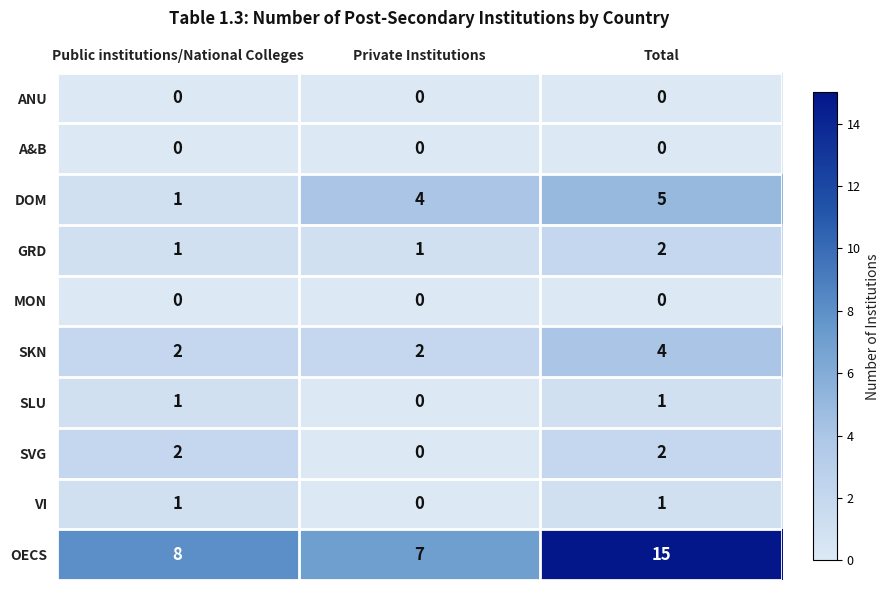

Reading right to left, extract all data points from this chart.

ANU: Total=0	Private Institutions=0	Public institutions/National Colleges=0
A&B: Total=0	Private Institutions=0	Public institutions/National Colleges=0
DOM: Total=5	Private Institutions=4	Public institutions/National Colleges=1
GRD: Total=2	Private Institutions=1	Public institutions/National Colleges=1
MON: Total=0	Private Institutions=0	Public institutions/National Colleges=0
SKN: Total=4	Private Institutions=2	Public institutions/National Colleges=2
SLU: Total=1	Private Institutions=0	Public institutions/National Colleges=1
SVG: Total=2	Private Institutions=0	Public institutions/National Colleges=2
VI: Total=1	Private Institutions=0	Public institutions/National Colleges=1
OECS: Total=15	Private Institutions=7	Public institutions/National Colleges=8